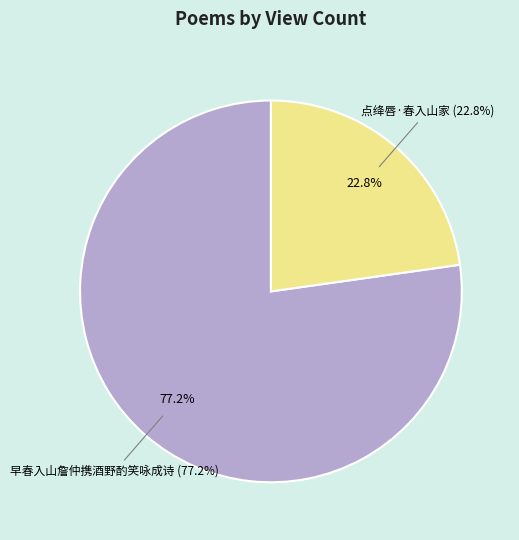

To the nearest percent, what percentage of the pie is 早春入山詹仲携酒野酌笑咏成诗?

77%